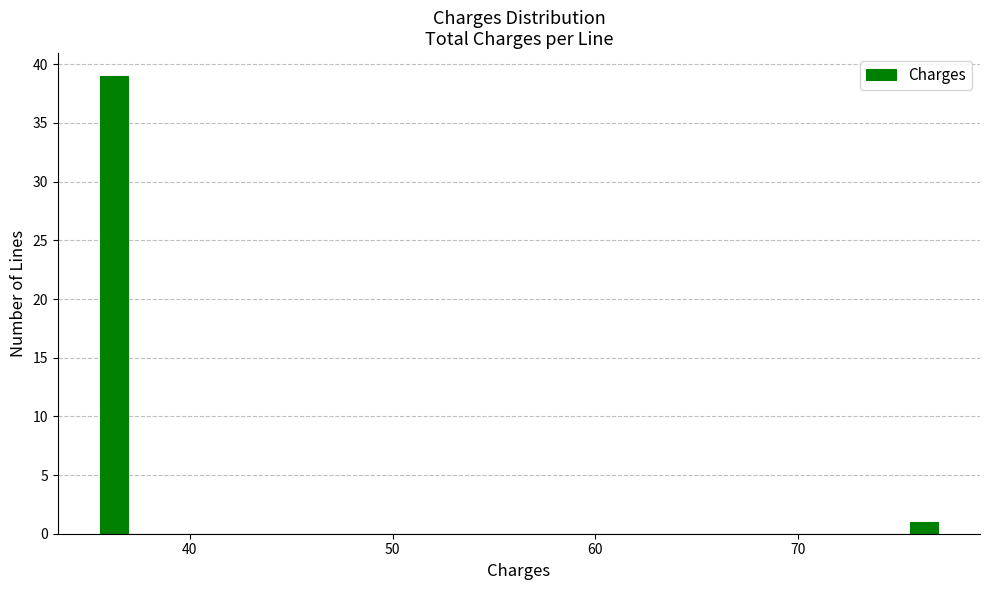

Read against the x-axis, roughly where is the centre of the tallest bar?

36